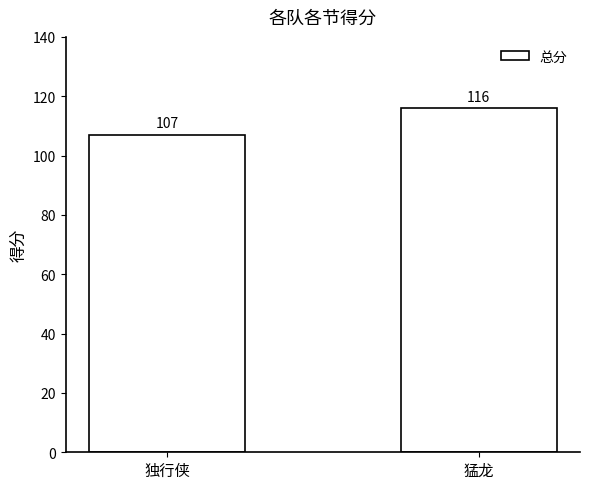

How many values are between 107 and 116?

2